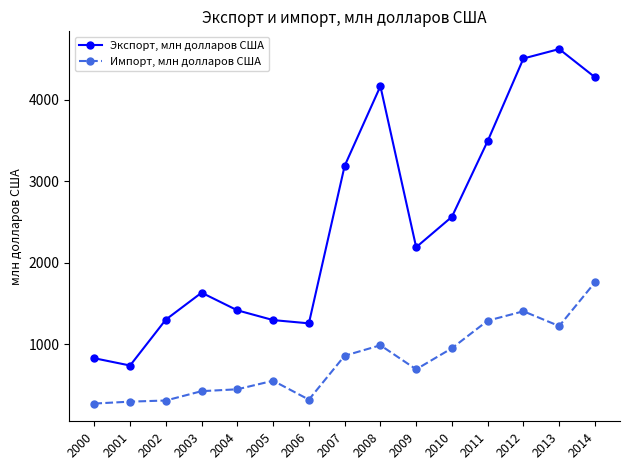

What is the difference between the highest and lowest values at 2008?

3176.0